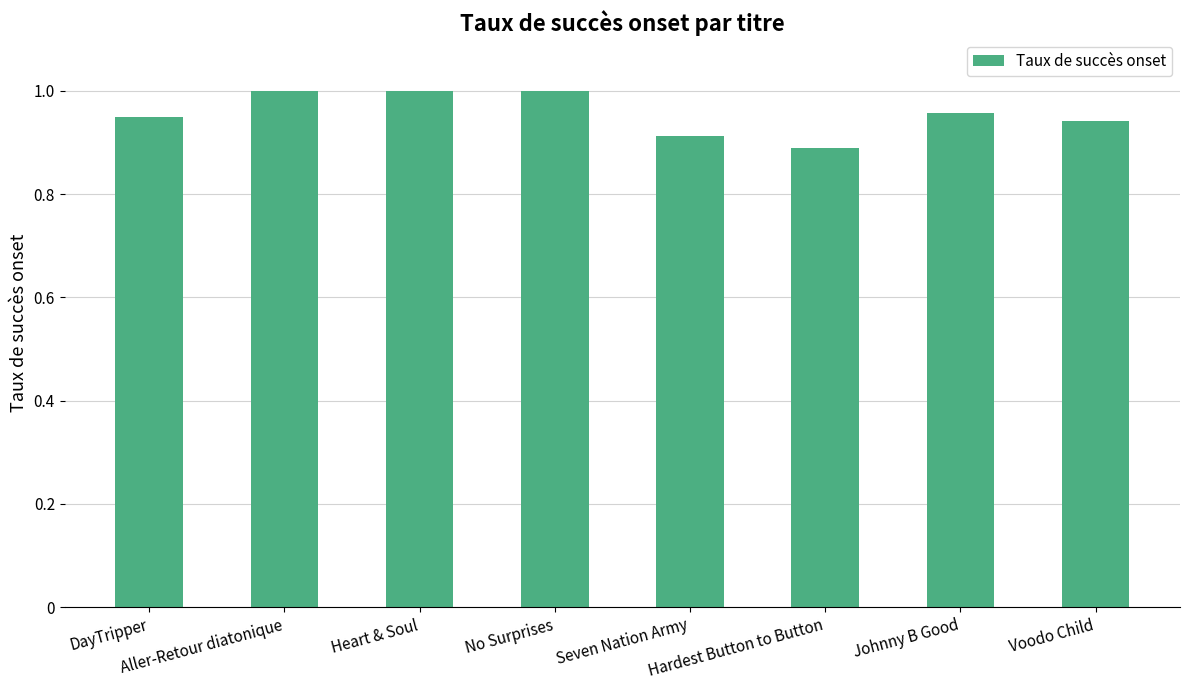

What is the sum of all values?

7.7